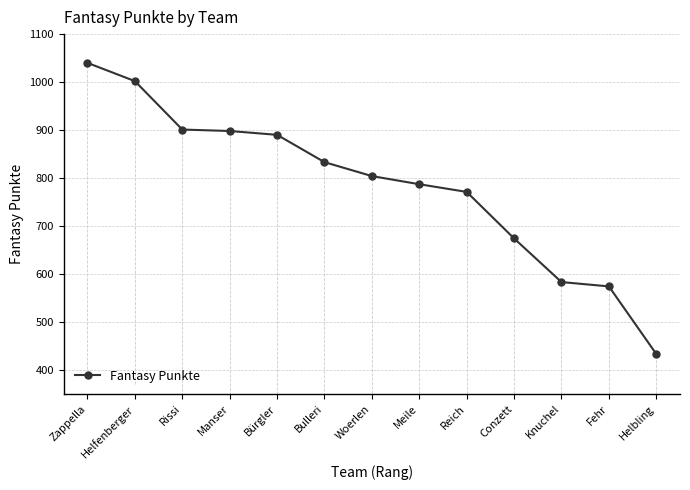

Reading left to right, what are all the values shown in this chart?

1040	1002	901	898	890	833	804	787	771	674	583	574	433